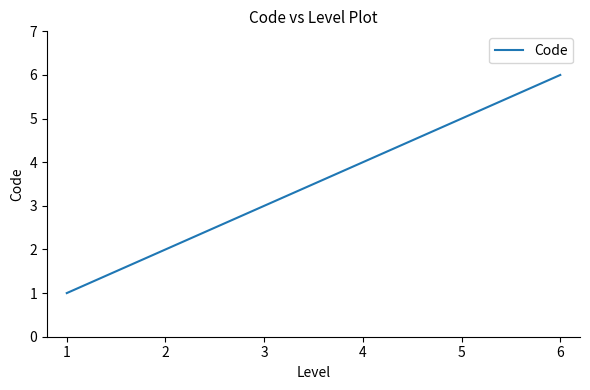

True or false: the data shows 1 at 2.

False